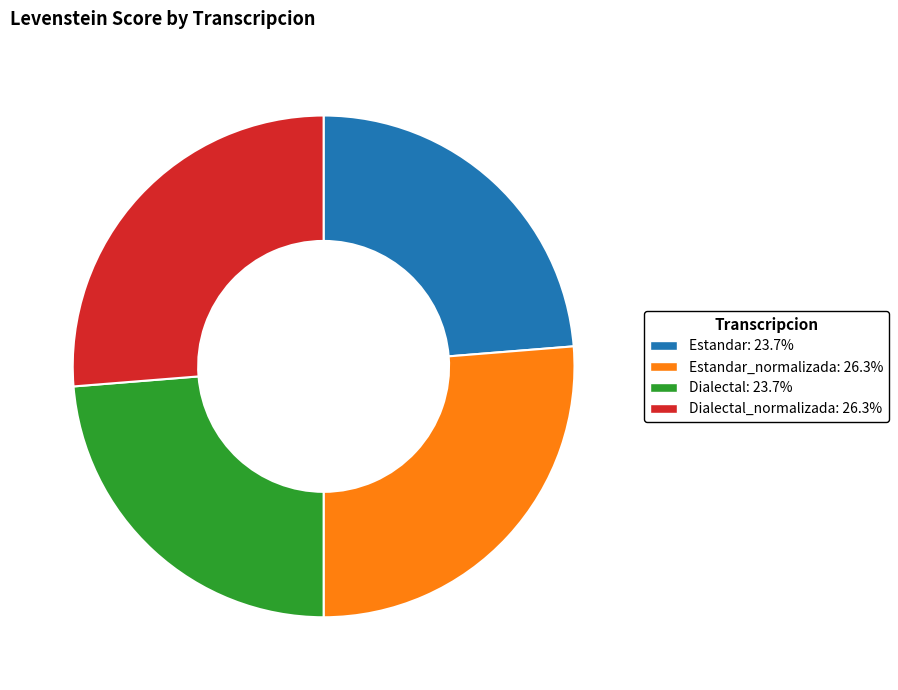

Count the number of slices in the pie.

4